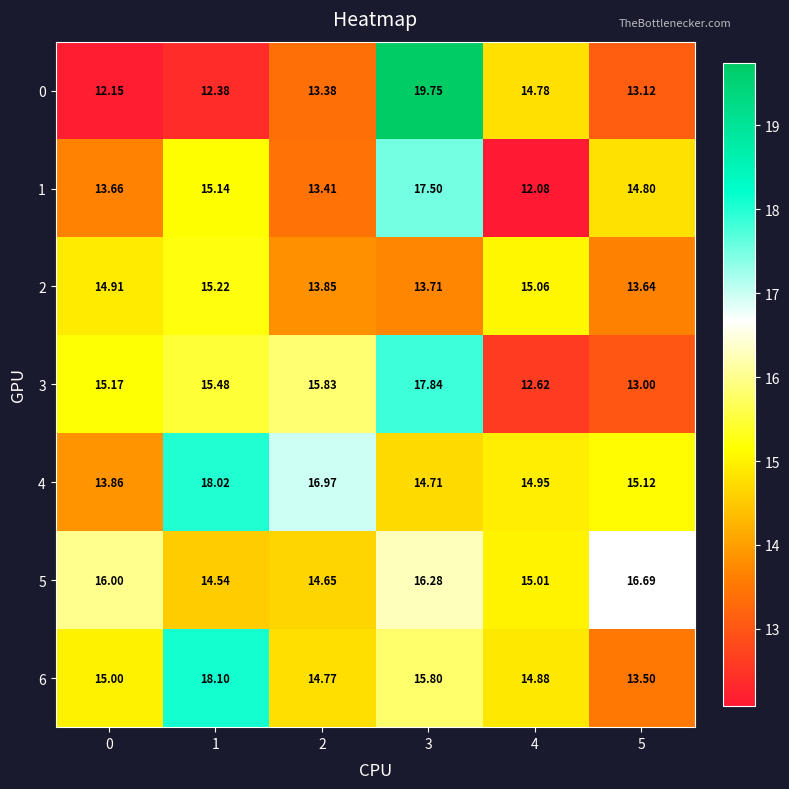

What is the minimum value shown in the chart?

12.1